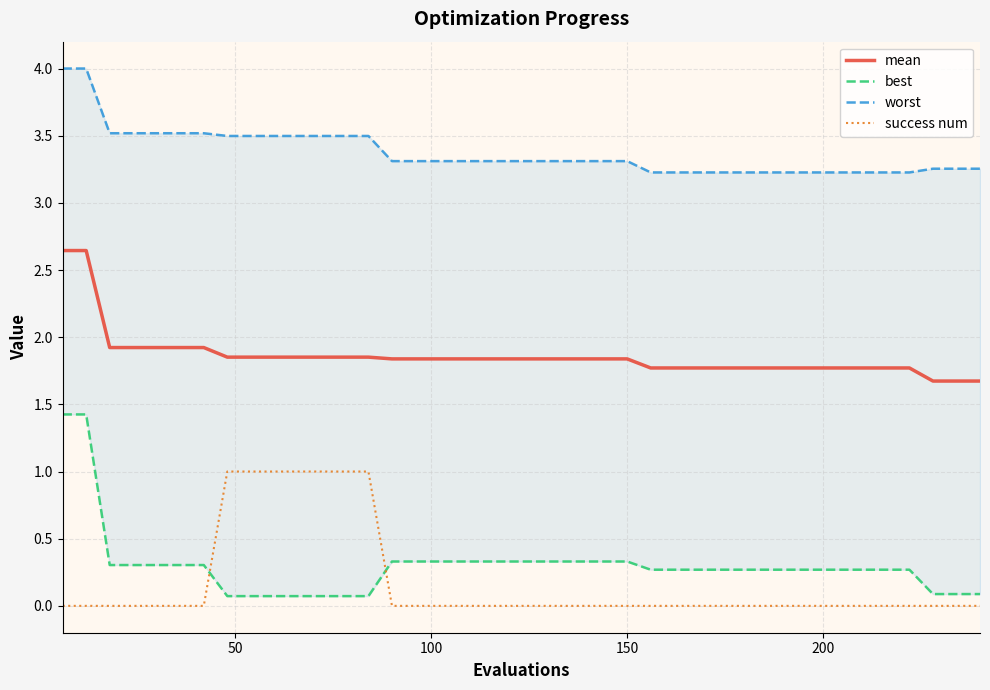

How many data points does each series have?

40